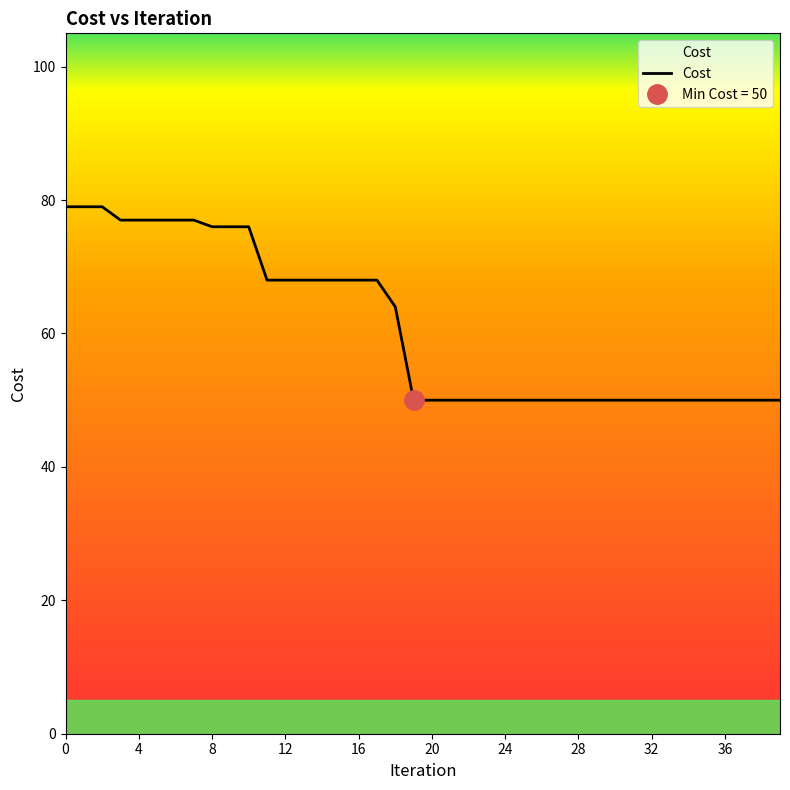

Reading left to right, list all the values displayed in this chart.

79	79	79	77	77	77	77	77	76	76	76	68	68	68	68	68	68	68	64	50	50	50	50	50	50	50	50	50	50	50	50	50	50	50	50	50	50	50	50	50